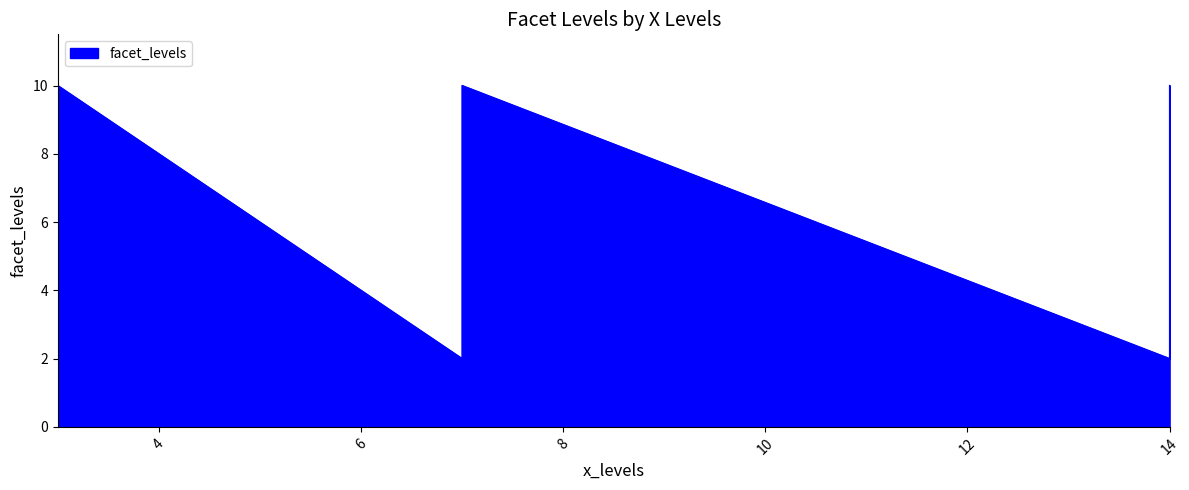

Is it true that the value at 3 is 5?

False